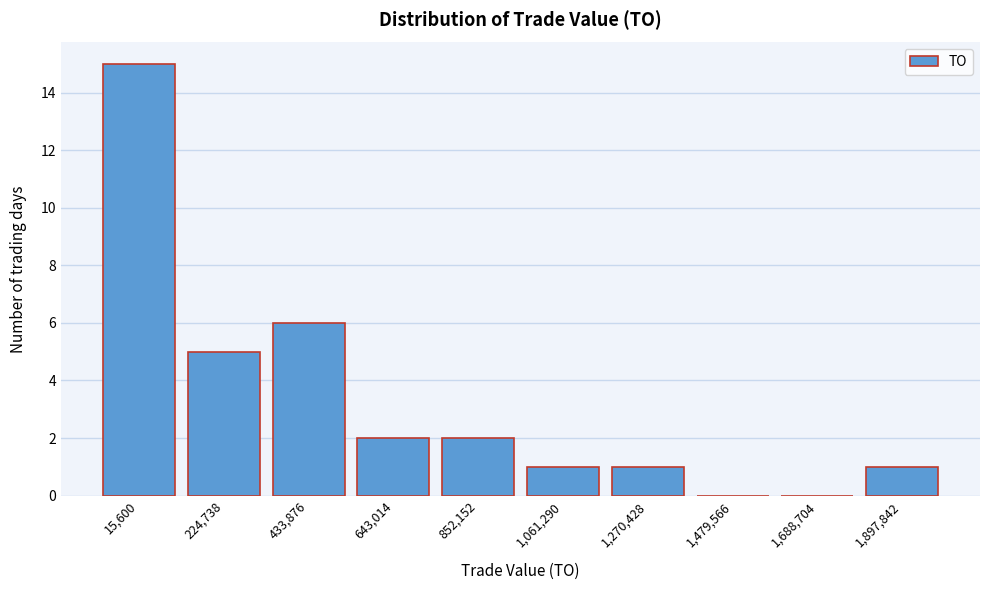

Reading left to right, transcribe all the data shown in this chart.

15,600=15	224,738=5	433,876=6	643,014=2	852,152=2	1,061,290=1	1,270,428=1	1,479,566=0	1,688,704=0	1,897,842=1